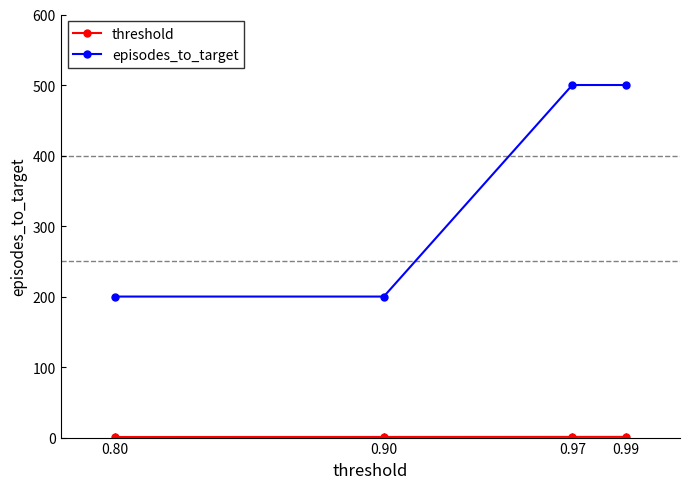

How many values in the episodes_to_target series are below 500?

2